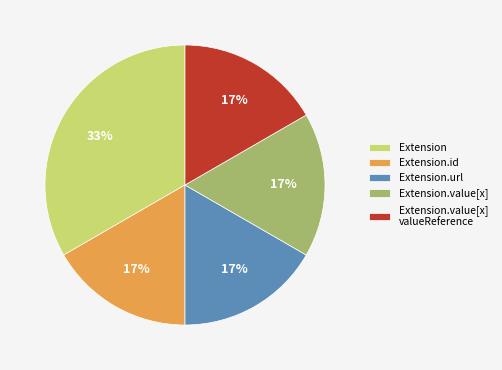

Is there any slice that represents more than half of the pie?

No